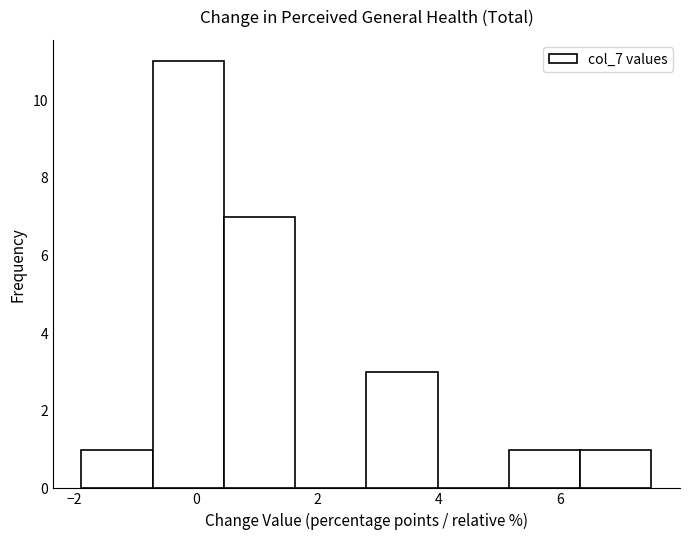

Reading left to right, transcribe this chart: for each bar, give the range it covers on the x-axis and its height. Neither the bar edges nor the heights are printed on the chart, so give them approximately, as read against the axes.

-1.8 to -0.8: 1
-0.8 to 0.4: 11
0.4 to 1.6: 7
1.6 to 2.8: 0
2.8 to 4.0: 3
4.0 to 5.2: 0
5.2 to 6.4: 1
6.4 to 7.4: 1